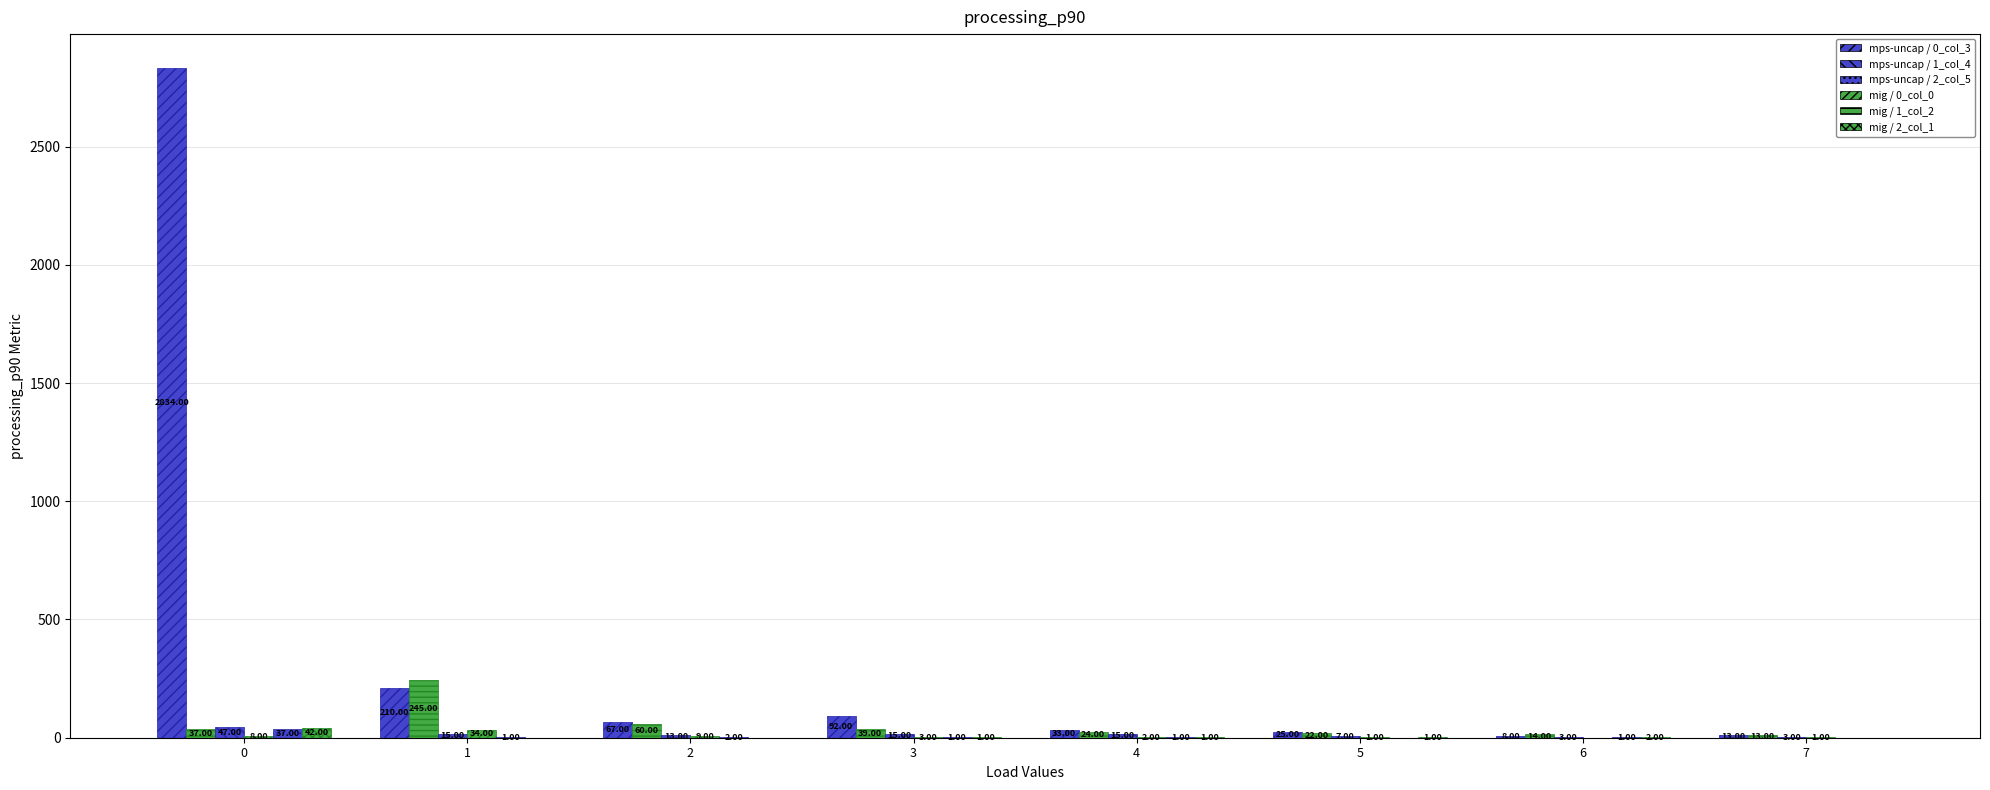

Does the chart contain stacked bars?

No